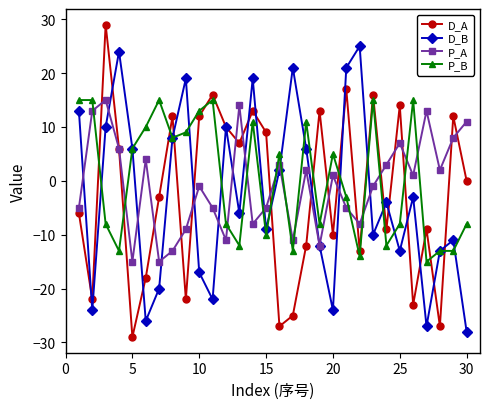

Reading right to left, extract all data points from this chart.

D_A: 0	12	-27	-9	-23	14	-9	16	-13	17	-10	13	-12	-25	-27	9	13	7	10	16	12	-22	12	-3	-18	-29	6	29	-22	-6
D_B: -28	-11	-13	-27	-3	-13	-4	-10	25	21	-24	-12	6	21	2	-9	19	-6	10	-22	-17	19	8	-20	-26	6	24	10	-24	13
P_A: 11	8	2	13	1	7	3	-1	-8	-5	1	-12	2	-11	3	-5	-8	14	-11	-5	-1	-9	-13	-15	4	-15	6	15	13	-5
P_B: -8	-13	-13	-15	15	-8	-12	15	-14	-3	5	-8	11	-13	5	-10	11	-12	-8	15	13	9	8	15	10	6	-13	-8	15	15